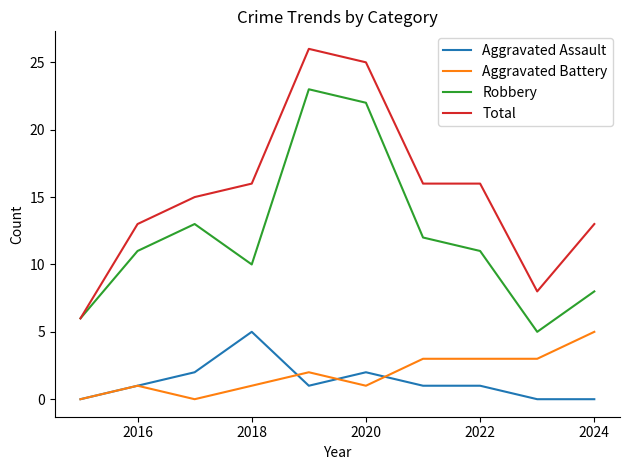

Which series has the widest spread of values?

Total